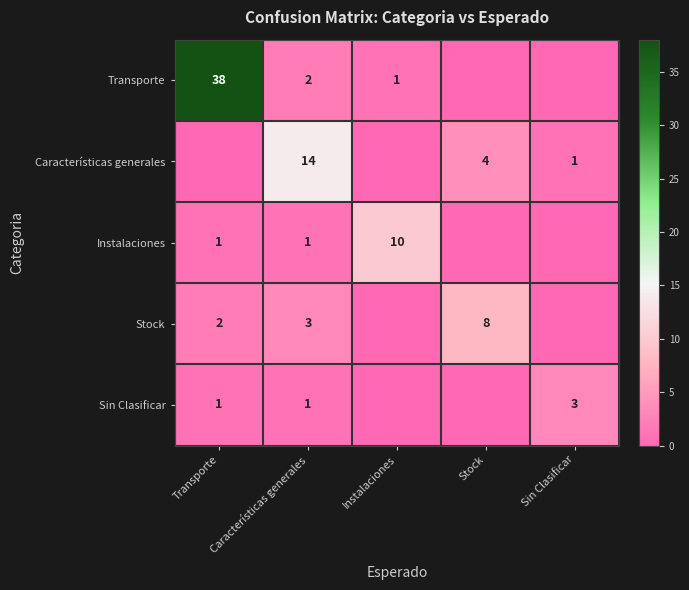

Count the number of categories in the chart.

5